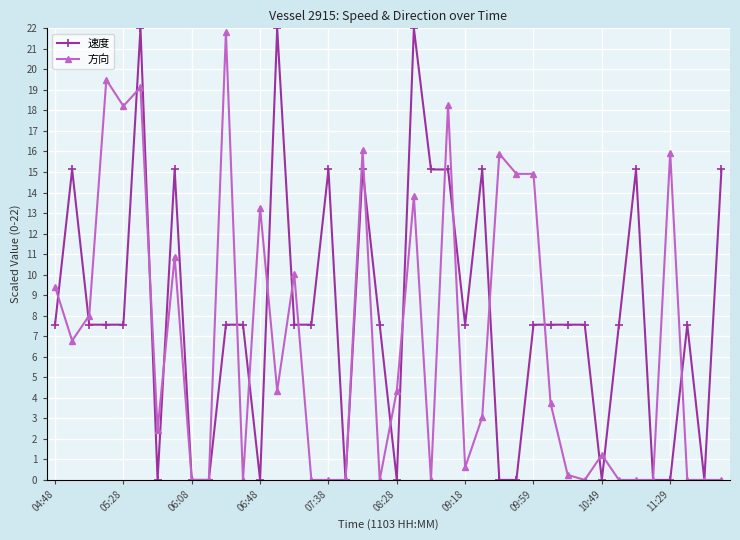

Which series has the largest total across all categories?

速度